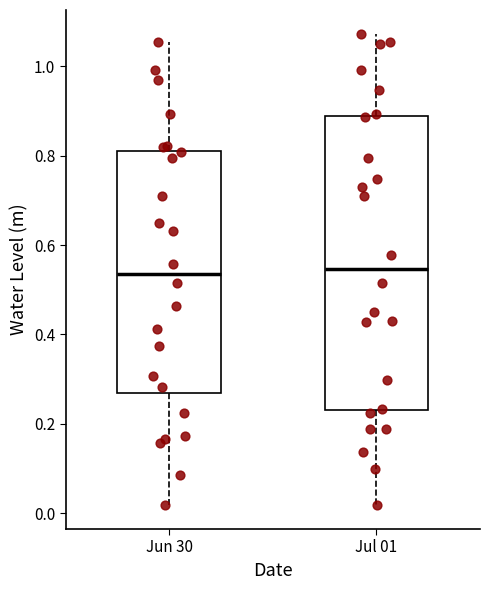

Reading left to right, transcribe this box plot: for each box, give where its median line is, the range the box spans, and where its two whiskers end, as read against the y-axis. The values are not printed on the chart, so give them approximately, as read against the axis.

Jun 30: median 0.54, box 0.26 to 0.82, whiskers 0.02 to 1.06
Jul 01: median 0.54, box 0.24 to 0.88, whiskers 0.02 to 1.08